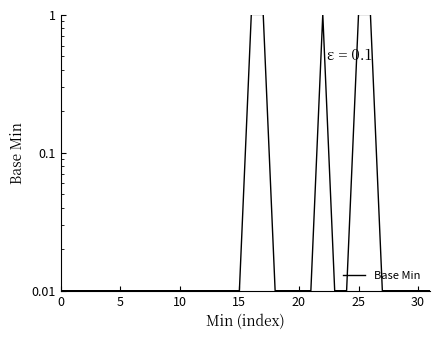

What is the difference between the second highest and second lowest values?

1.0